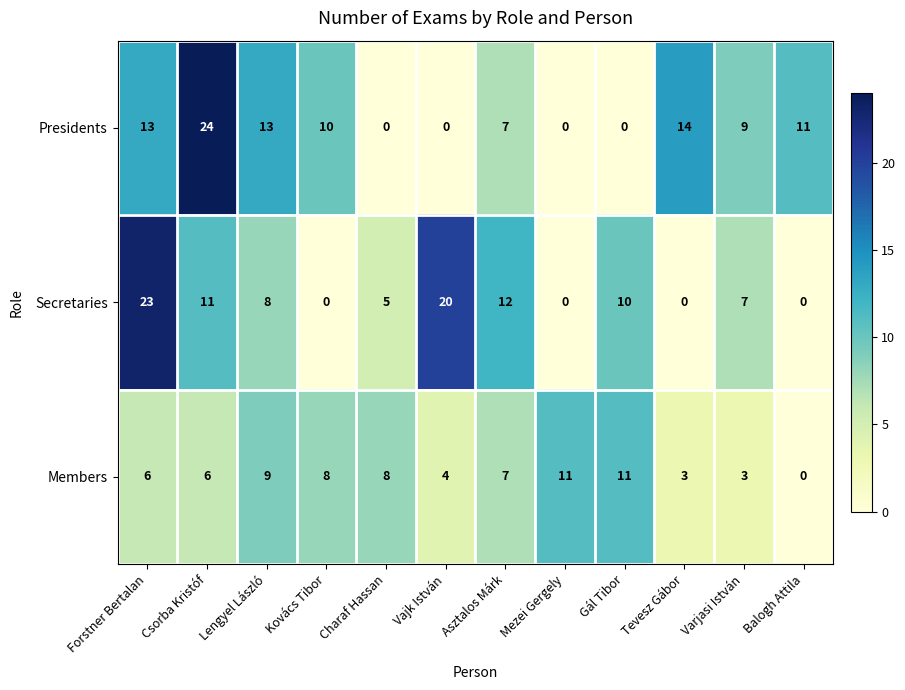

What is the difference between the maximum and minimum values in the Members series?

11